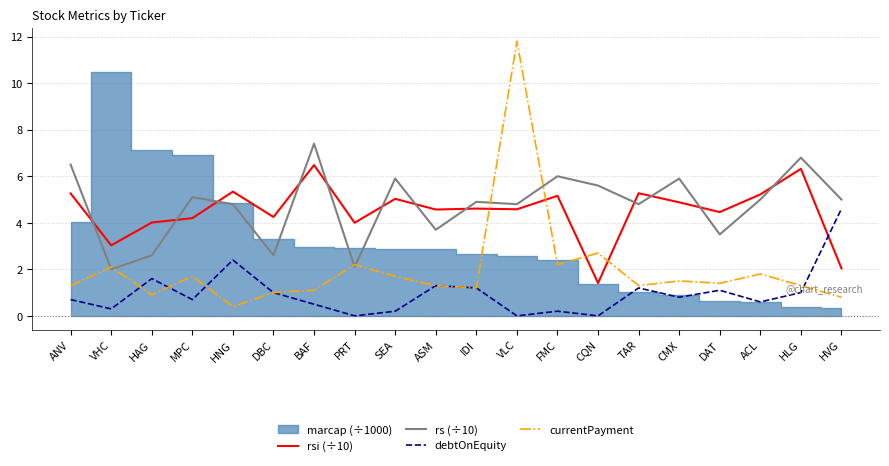

List the labels in order of rs (÷10) value, largest first.

BAF, HLG, ANV, FMC, SEA, CMX, CQN, MPC, ACL, HVG, IDI, HNG, VLC, TAR, ASM, DAT, HAG, DBC, PRT, VHC